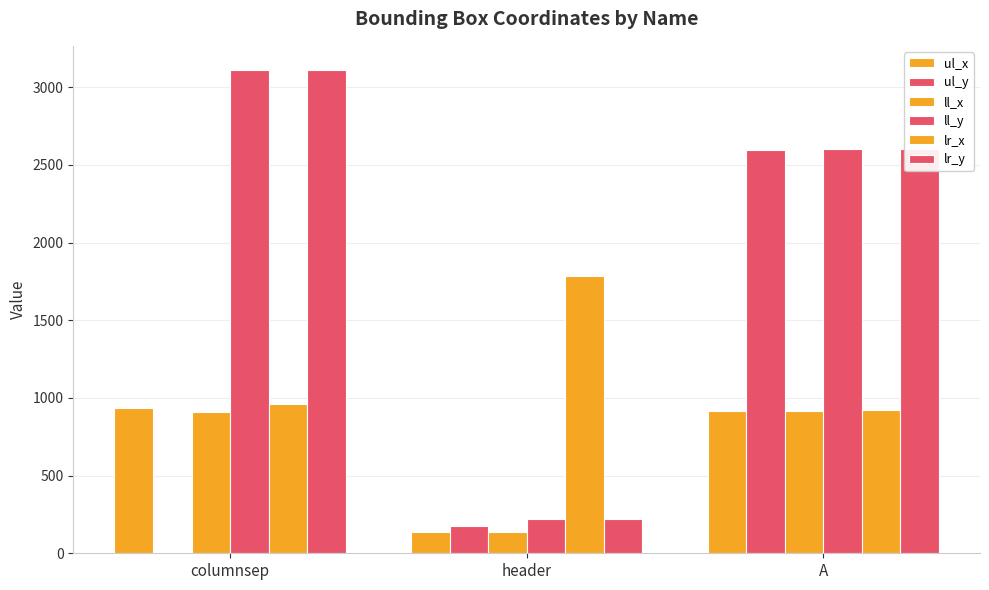

Count the number of categories in the chart.

3